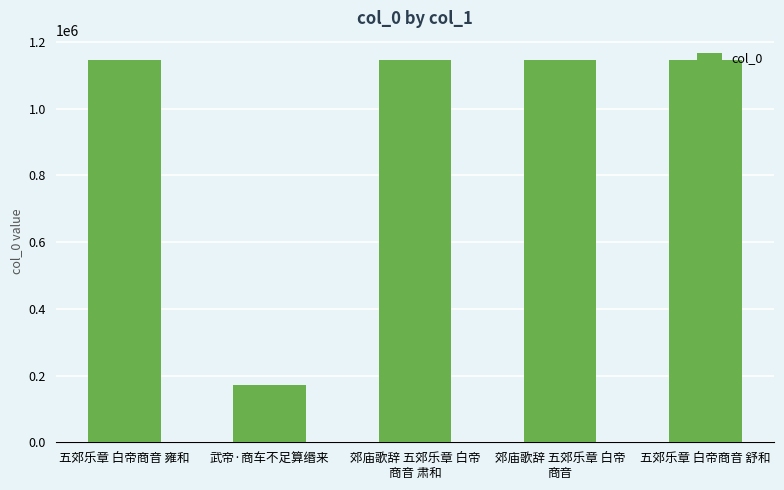

What position from the right is 郊庙歌辞 五郊乐章 白帝
商音 肃和?

3